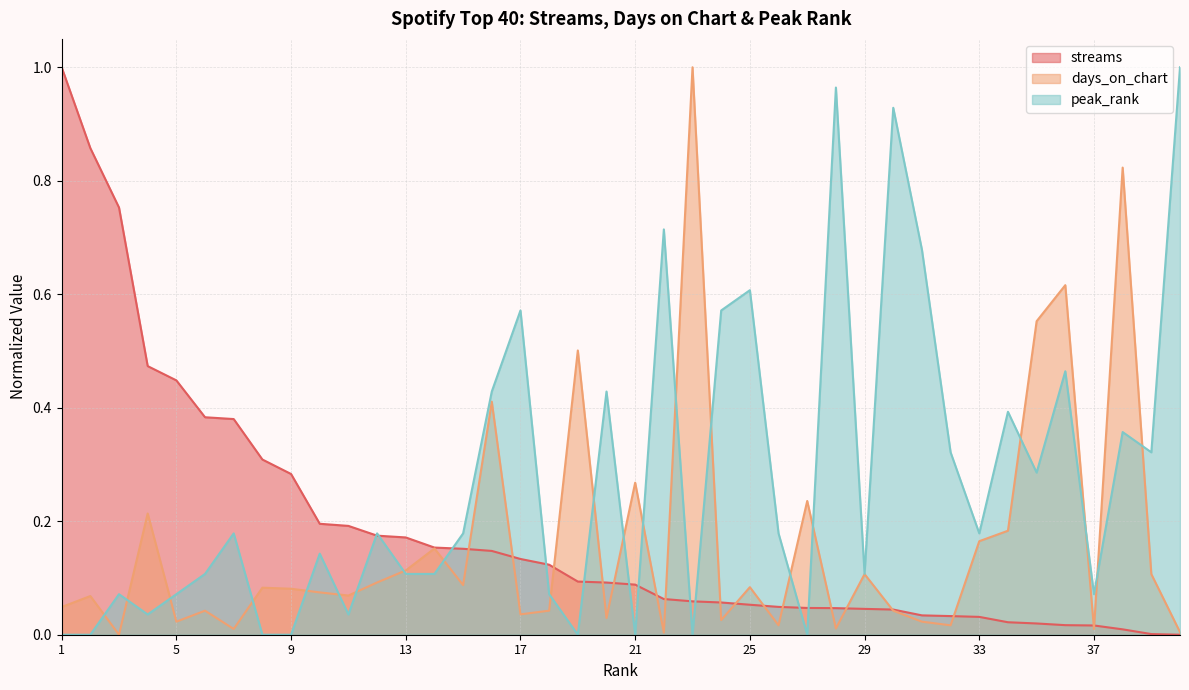

Which series ends up on top after the final intersection of streams and days_on_chart?

days_on_chart